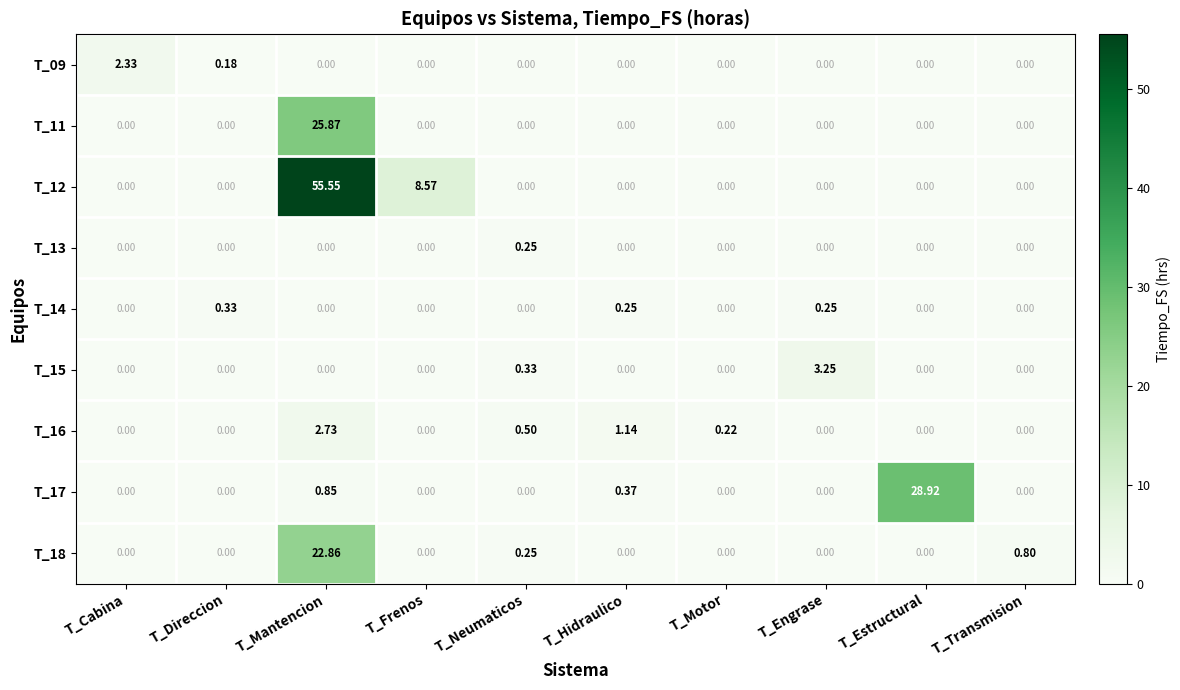

At which label is T_09 closest to 1?

T_Direccion